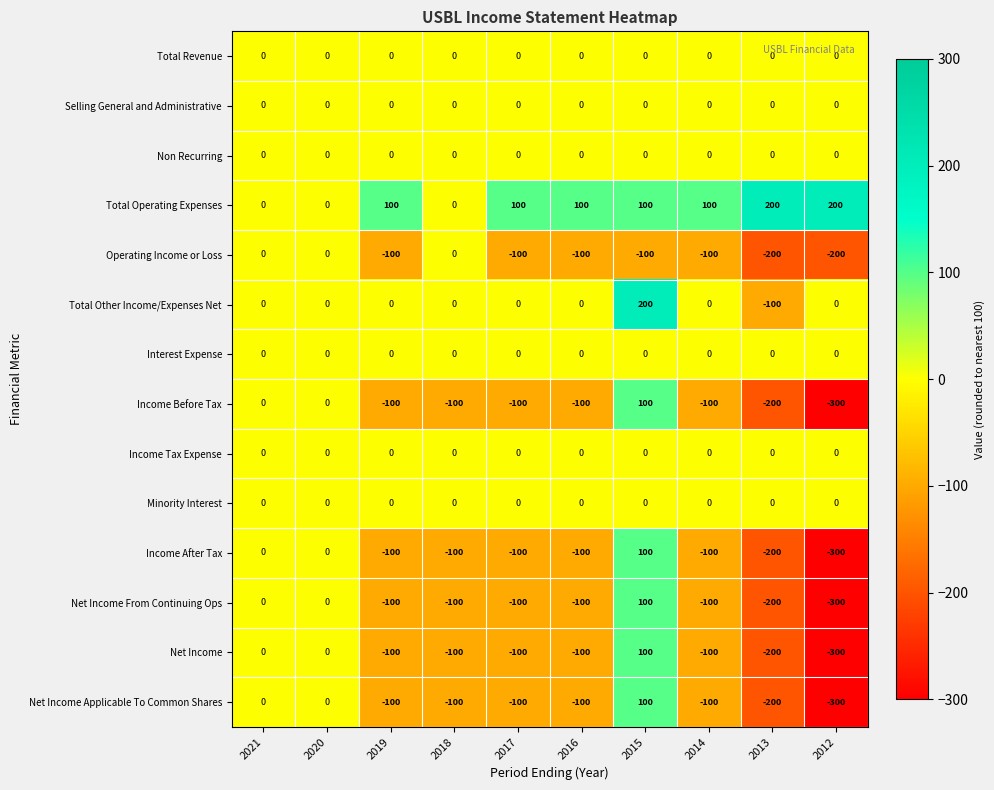

Is it true that Net Income From Continuing Ops equals -200 at 2013?

True